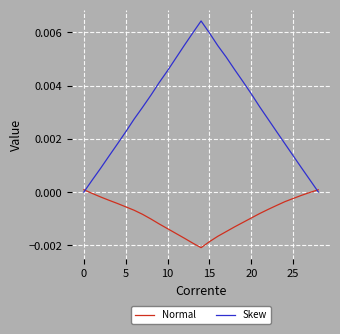

List the series in order of their overall mean, highest first.

Skew, Normal